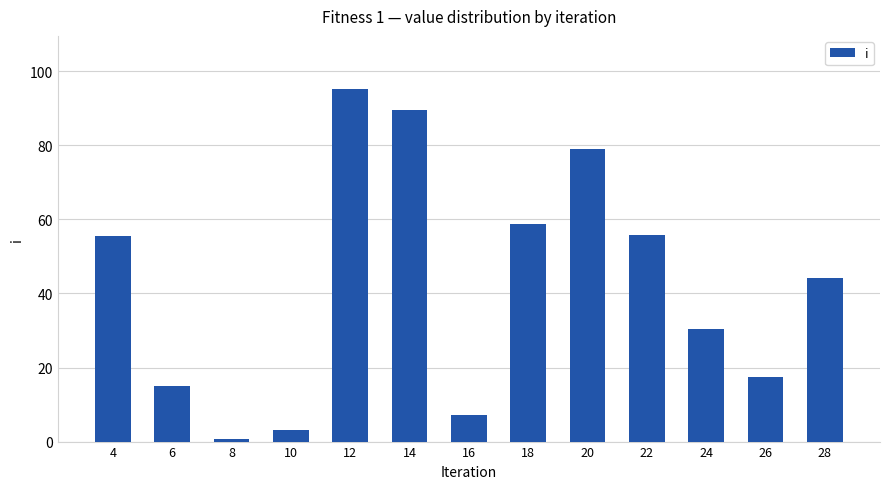

What is the average value?

42.4